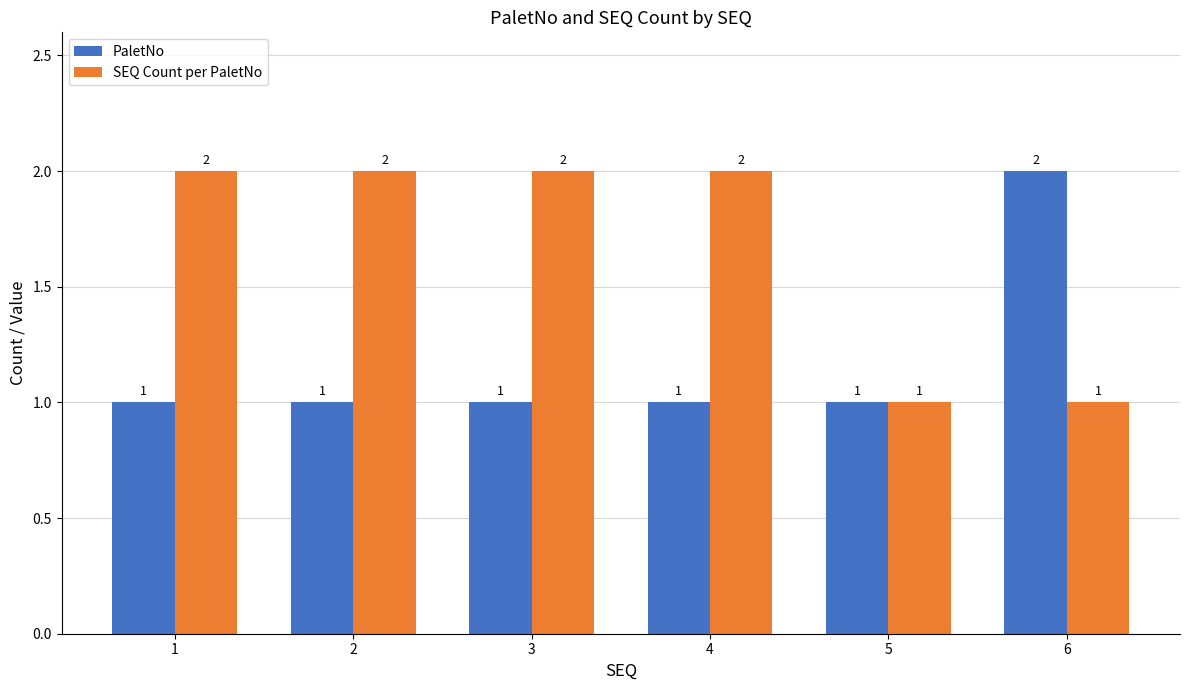

Reading left to right, list all the values displayed in this chart.

PaletNo: 1=1	2=1	3=1	4=1	5=1	6=2
SEQ Count per PaletNo: 1=2	2=2	3=2	4=2	5=1	6=1